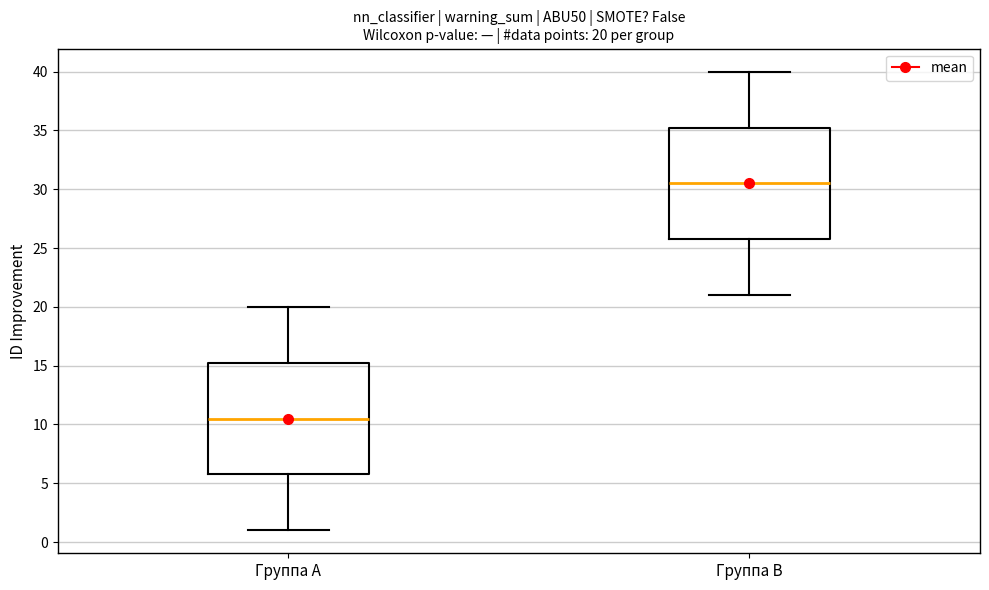

Which box has the highest median line?

Группа B